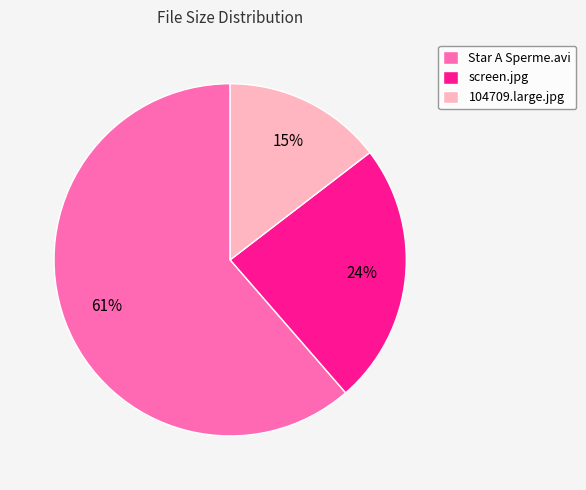

Combined, do 104709.large.jpg and screen.jpg account for over 50%?

No